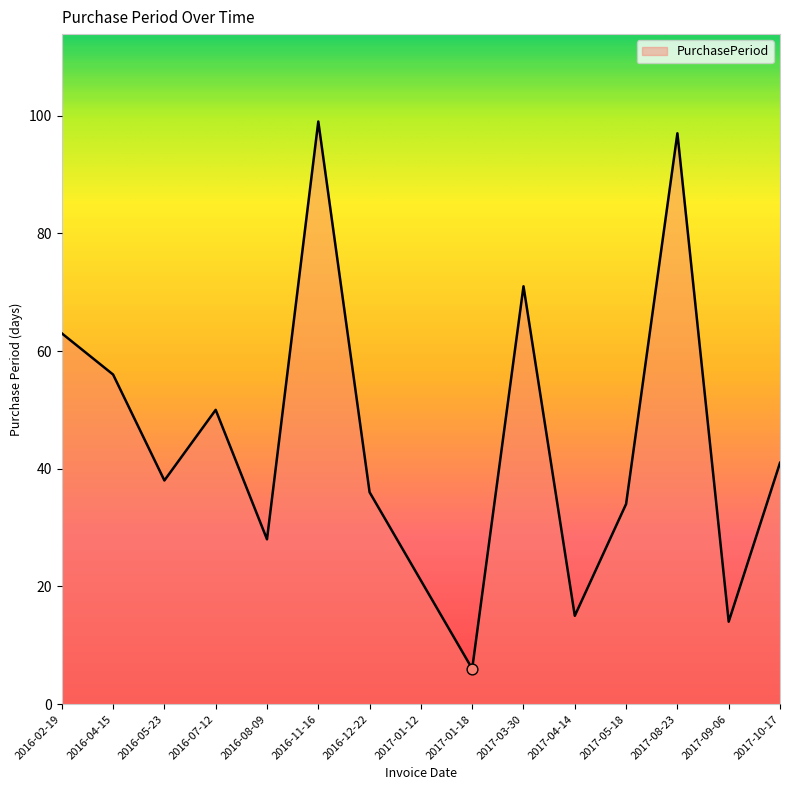

What is the change in value from 2016-07-12 to 2017-01-12?

-29